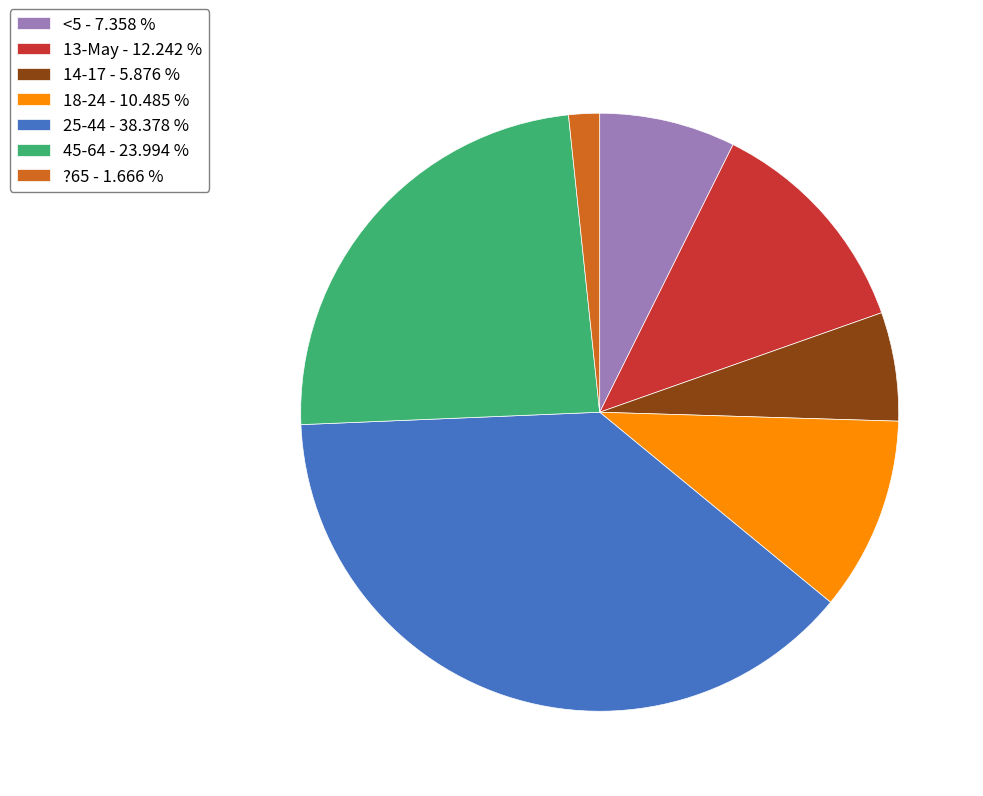

Is ?65 - 1.666 % the majority of the pie?

No